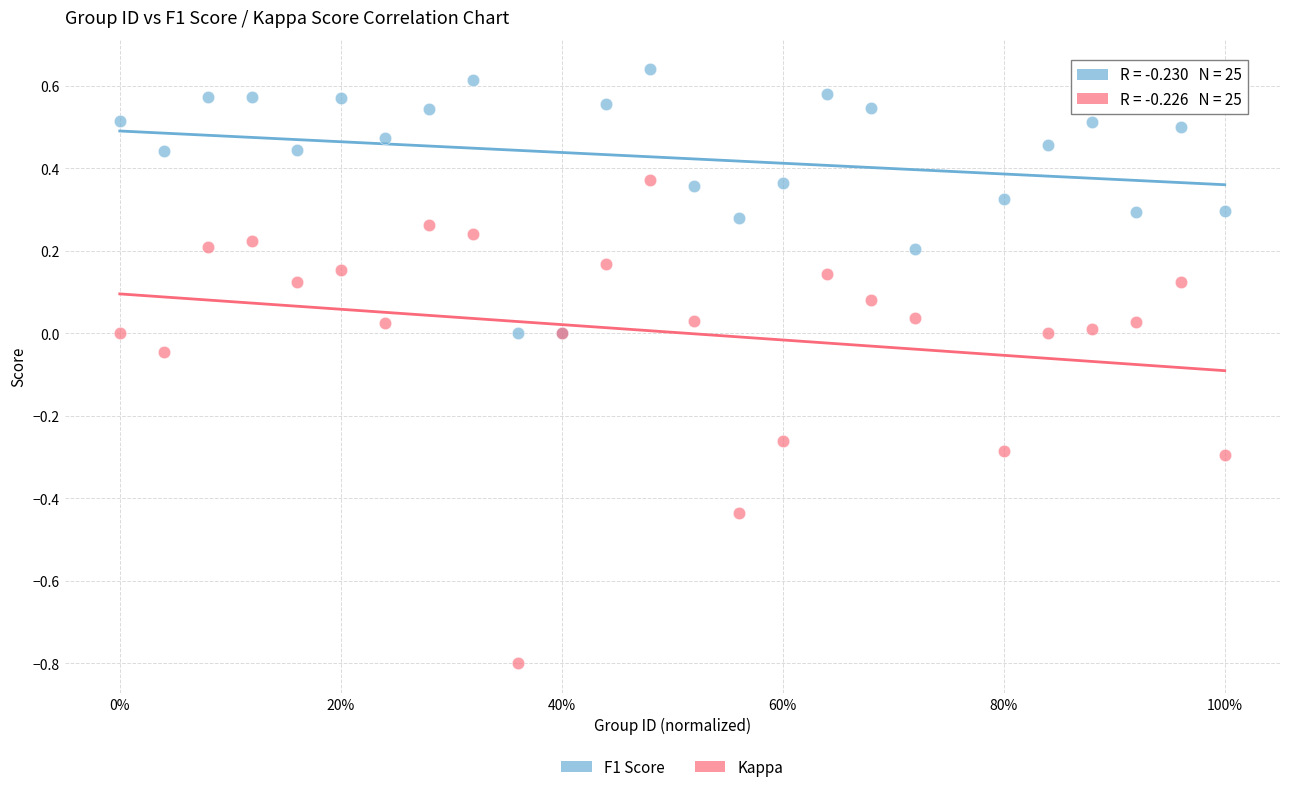

Which series reaches the maximum Y coordinate?

F1 Score